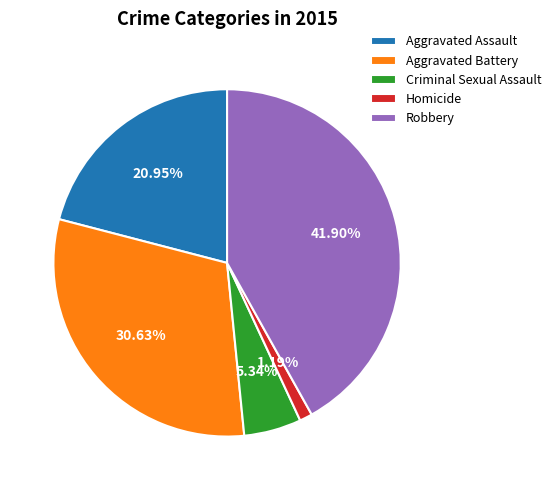

Which has a higher value, Aggravated Assault or Criminal Sexual Assault?

Aggravated Assault